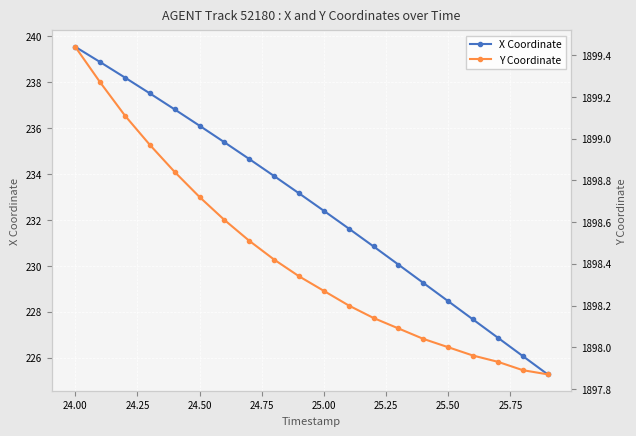

At which label does X Coordinate first exceed 233?

24.00